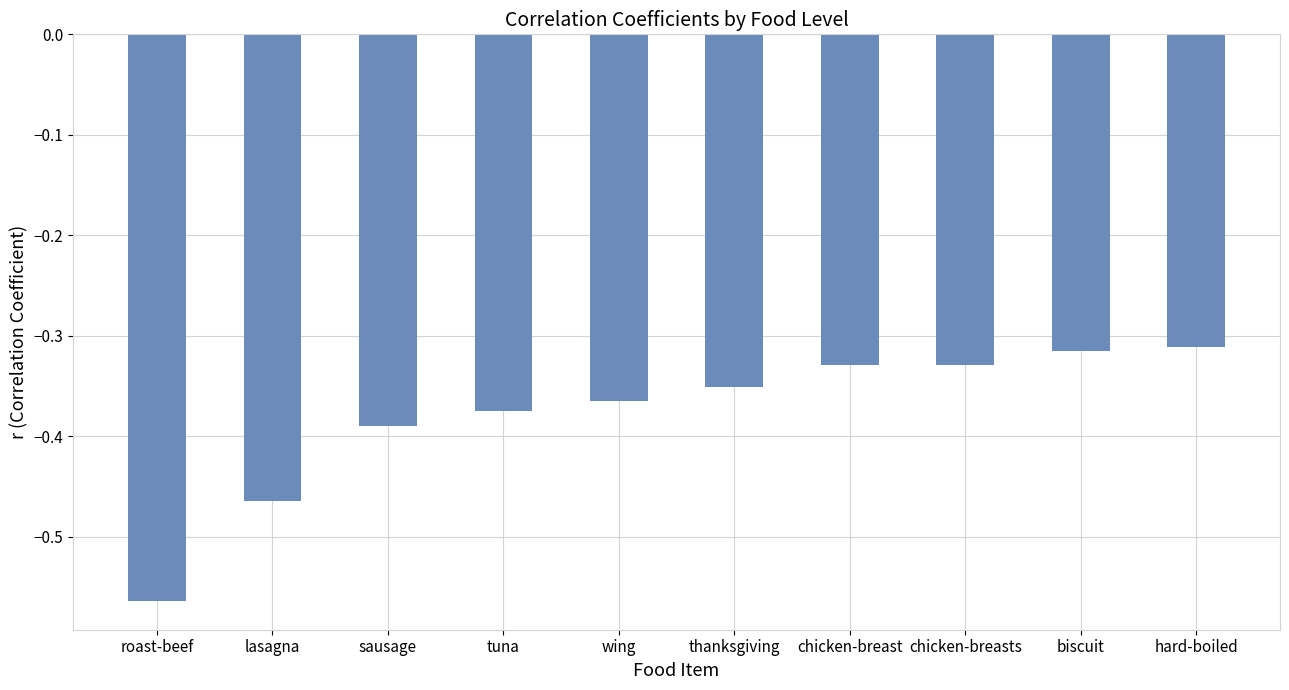

At which category does the chart reach its minimum across all series?

roast-beef